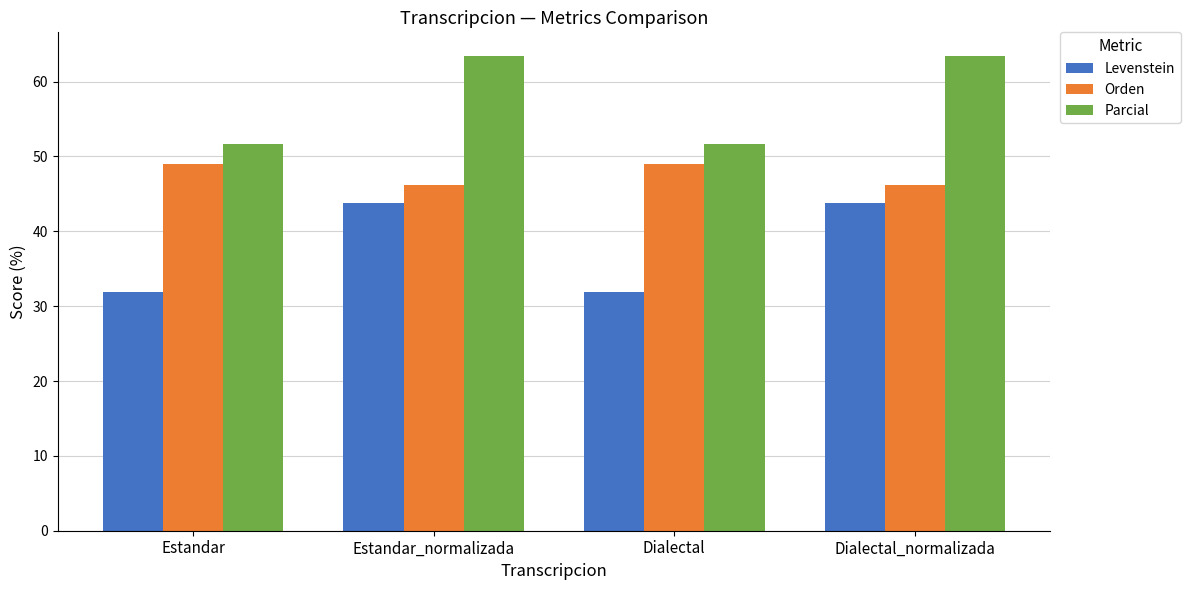

What is the total value across all series at Dialectal_normalizada?

153.3